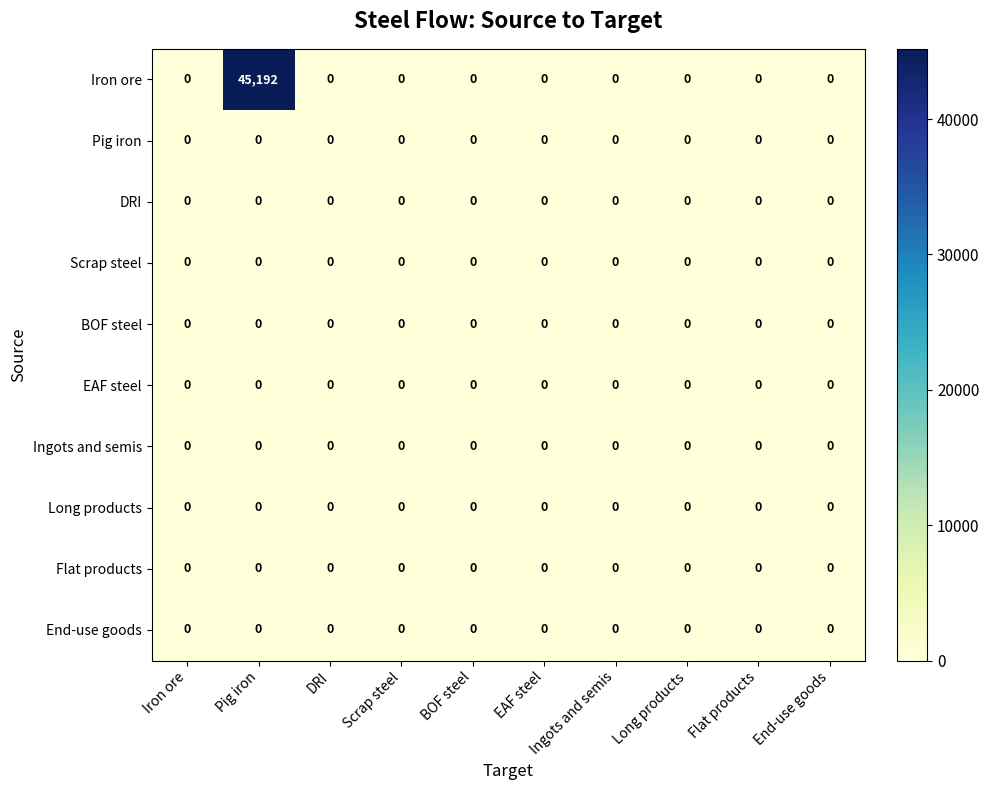

The DRI series shows 0 at BOF steel. True or false?

True